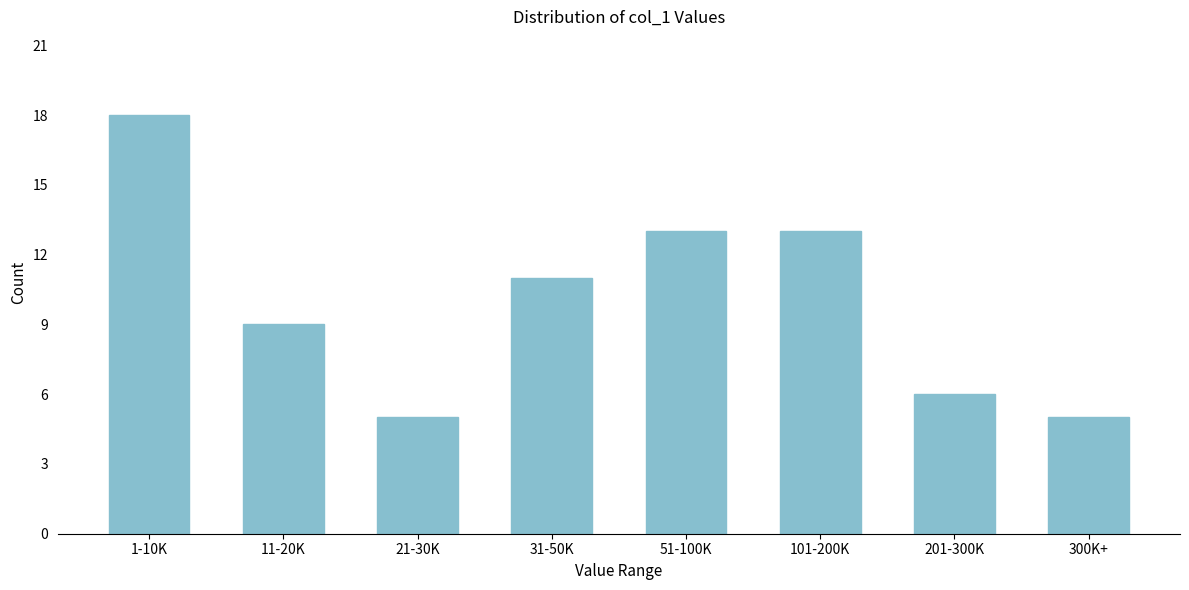

Reading left to right, transcribe all the data shown in this chart.

18	9	5	11	13	13	6	5